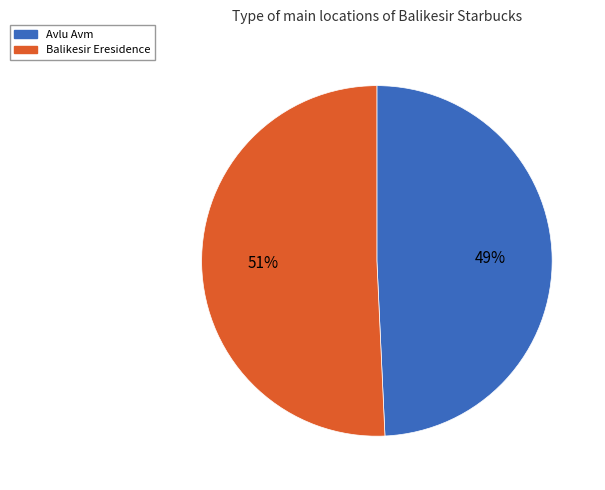

What is the largest slice in the pie chart?

Balikesir Eresidence